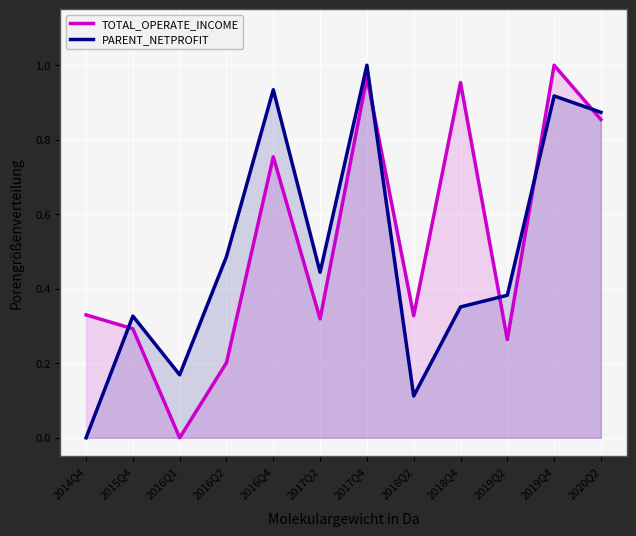

Which series has the largest range (max minus min)?

TOTAL_OPERATE_INCOME